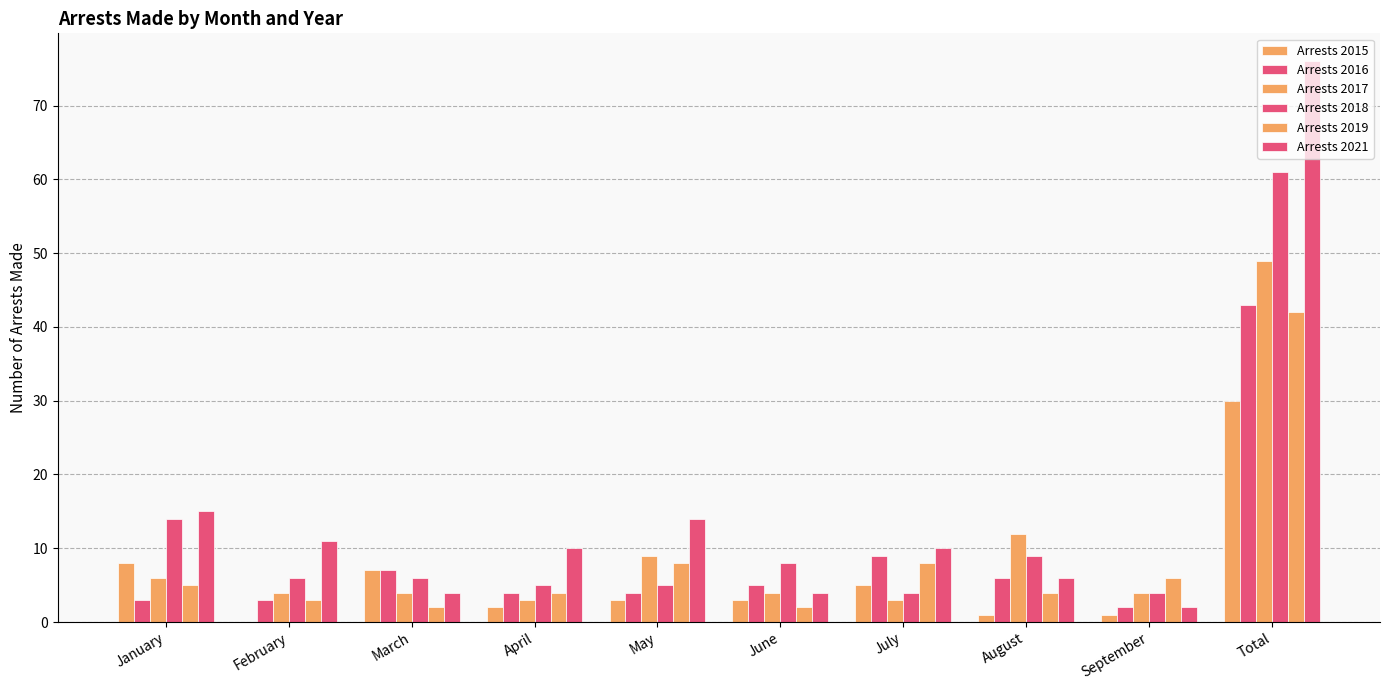

Which series has the largest total across all categories?

Arrests 2021